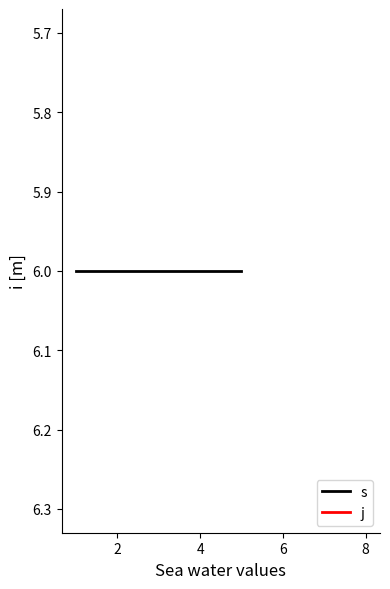

Which series changed the most between 6 and 6?

s